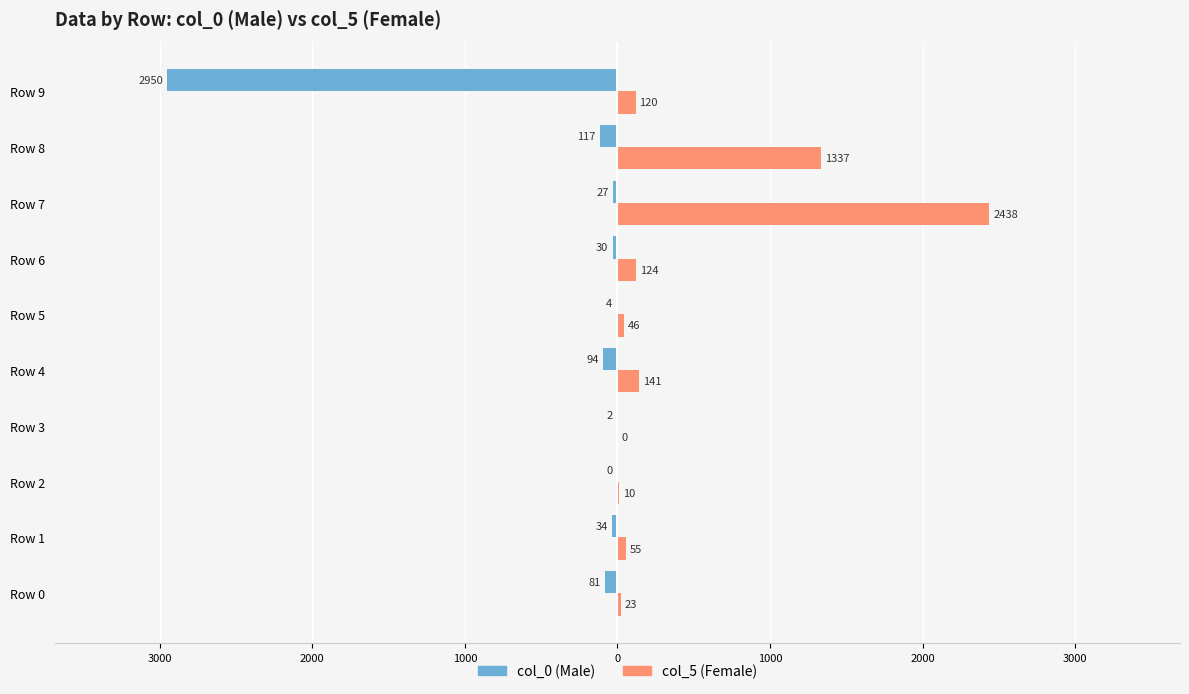

What is the value of the col_5 (Female) bar at the 10th from the left?

120